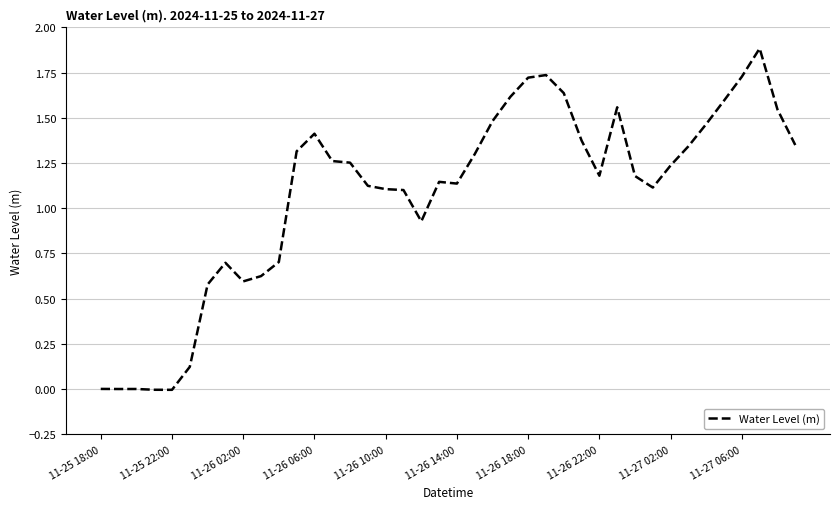

True or false: there are more than 1 points higher than both neighbors.

True